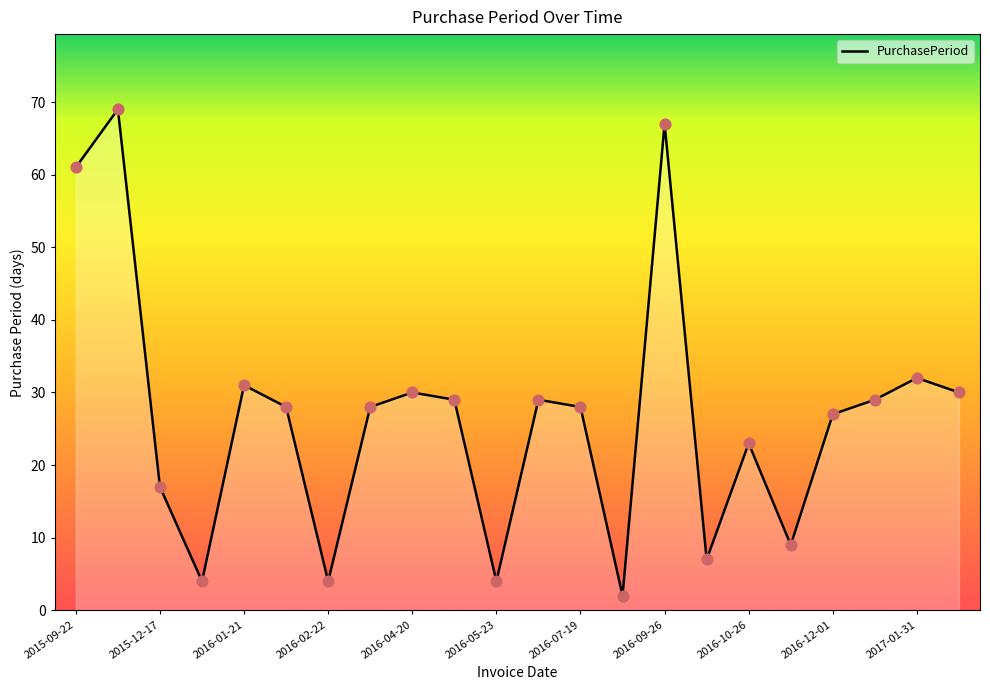

What is the difference between the maximum and minimum values?

67